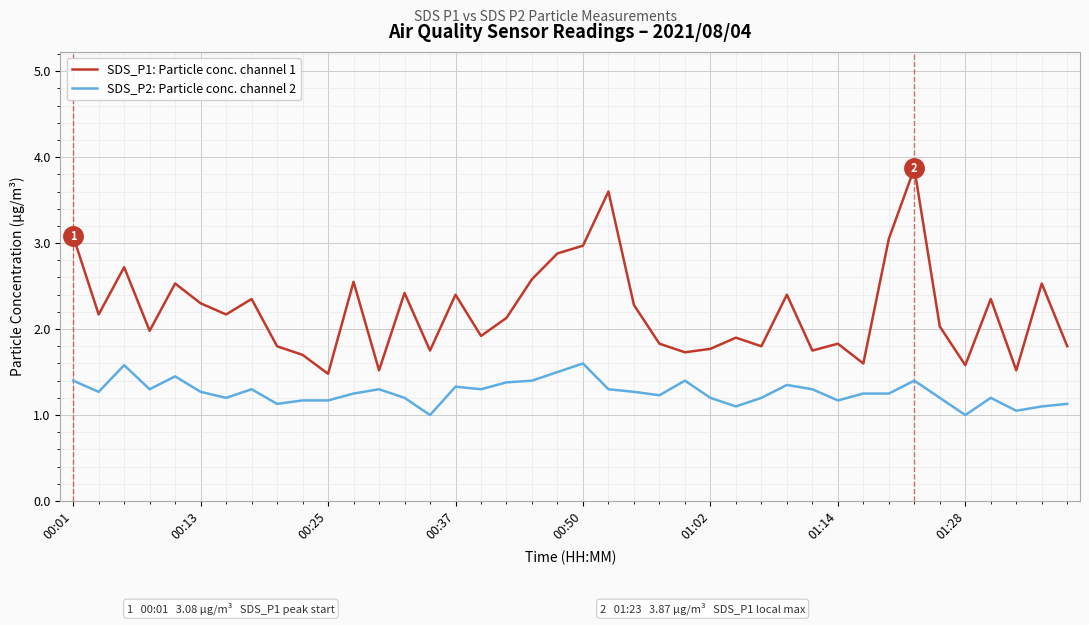

Which series has the largest range (max minus min)?

SDS_P1: Particle conc. channel 1